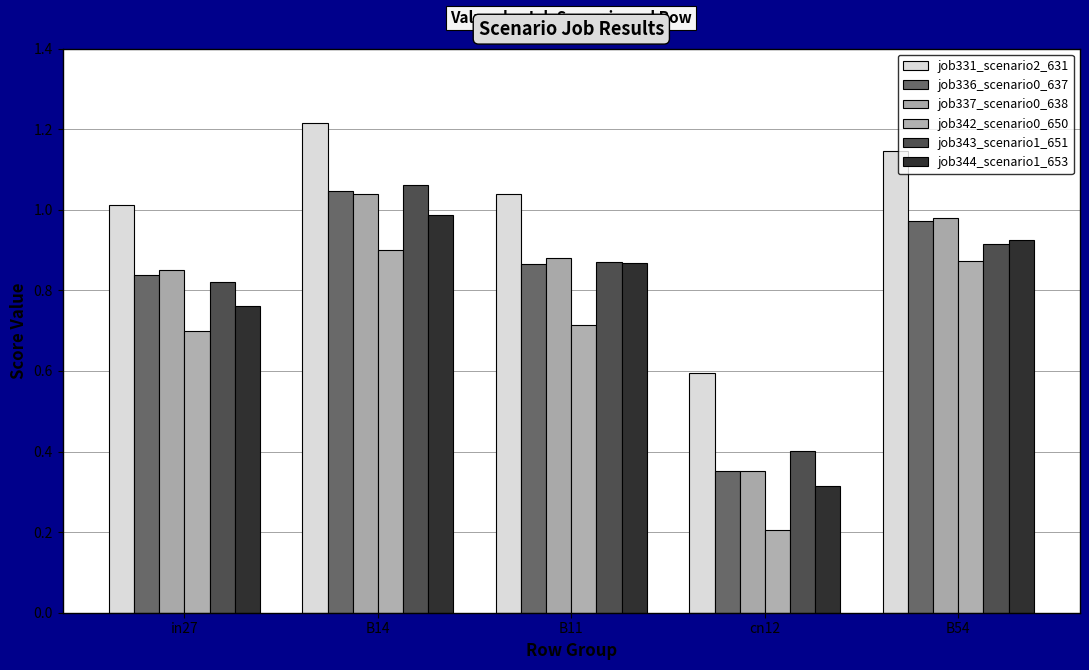

What position from the right is B14?

4